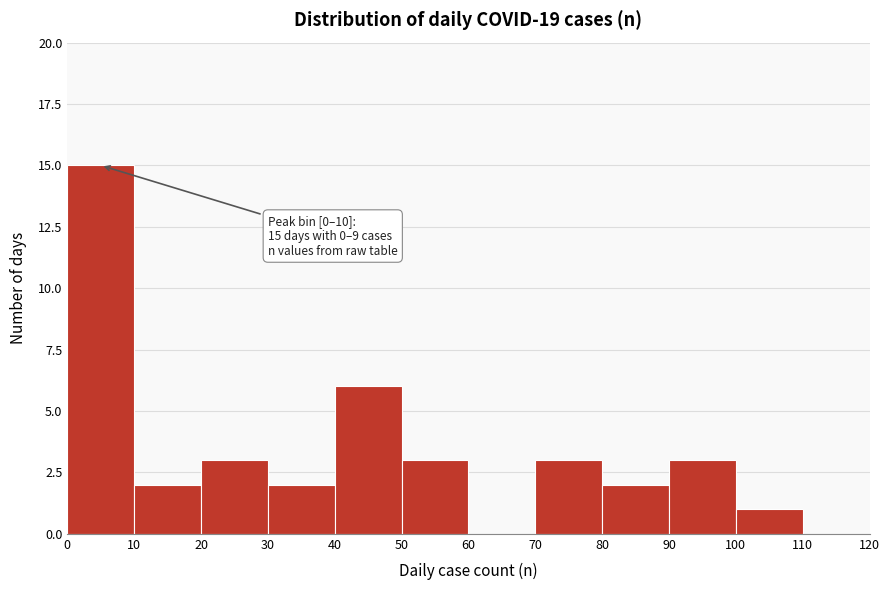

Which range on the x-axis has the tallest bar?

0 to 10